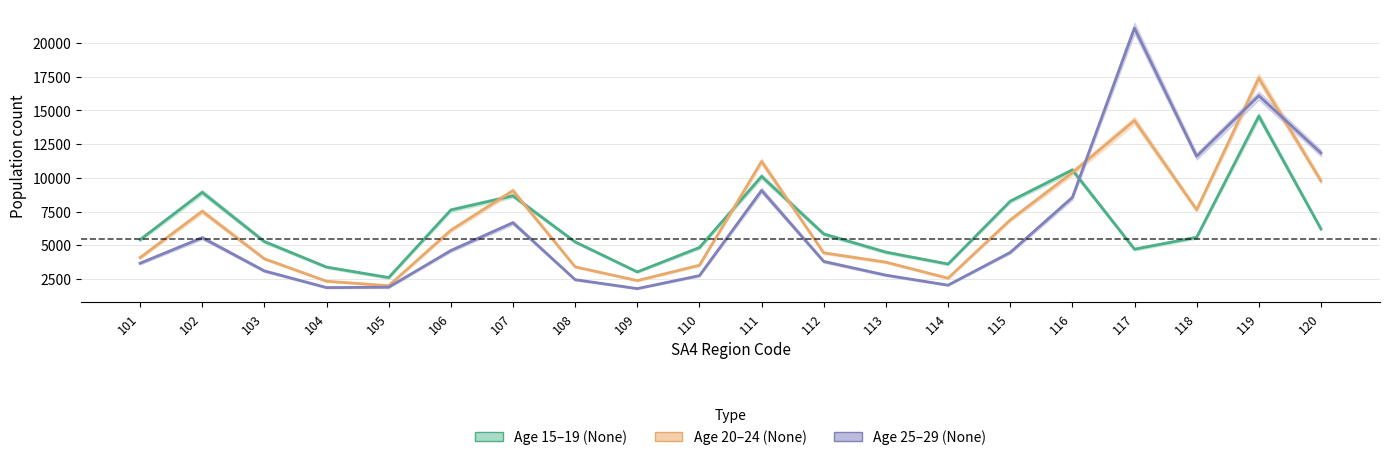

Where is the first local maximum for None_20_24?

102